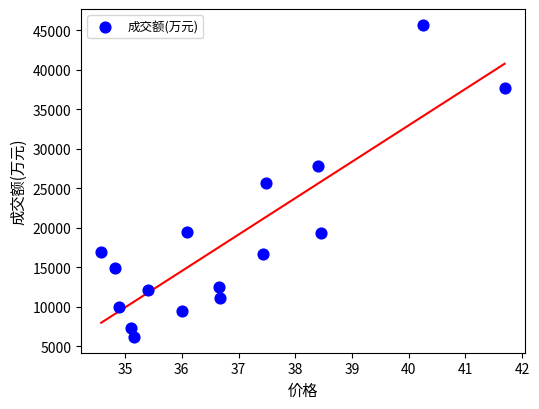

What is the range of Y values (max minus min)?

39582